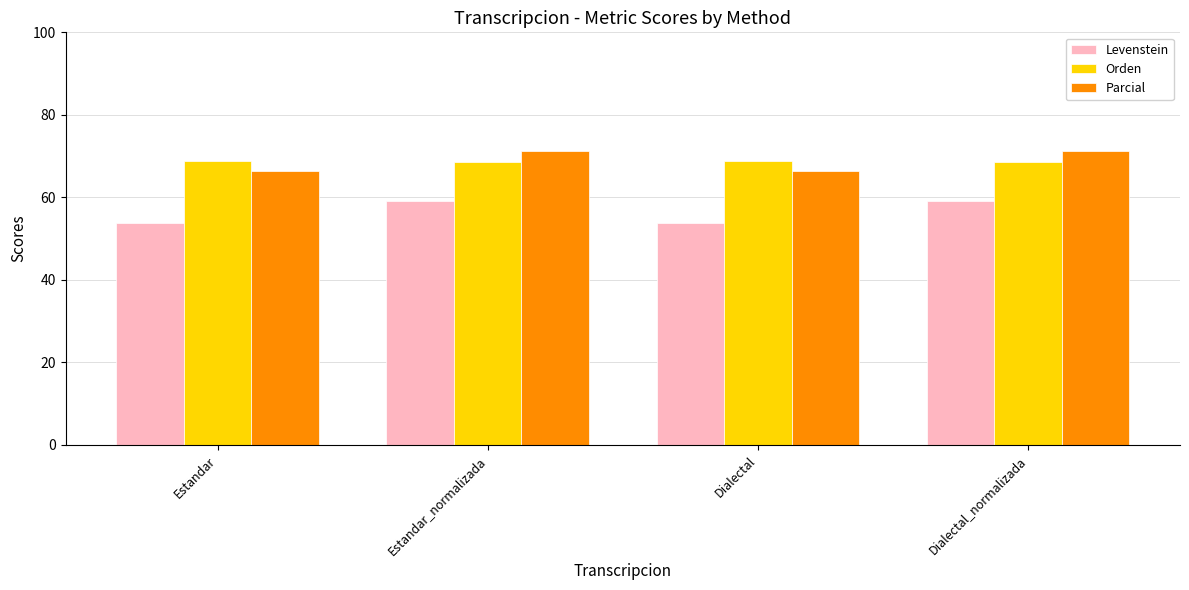

Is the value of Parcial at Estandar greater than the value of Orden at Estandar?

No